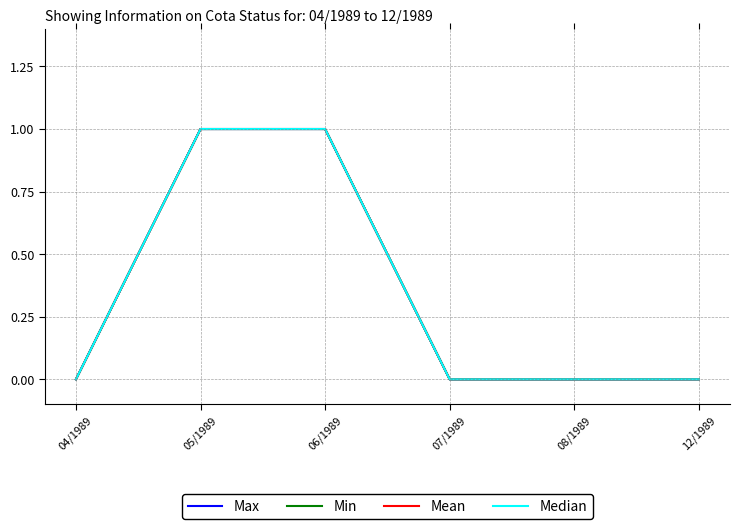

True or false: Min and Max intersect in this chart.

False